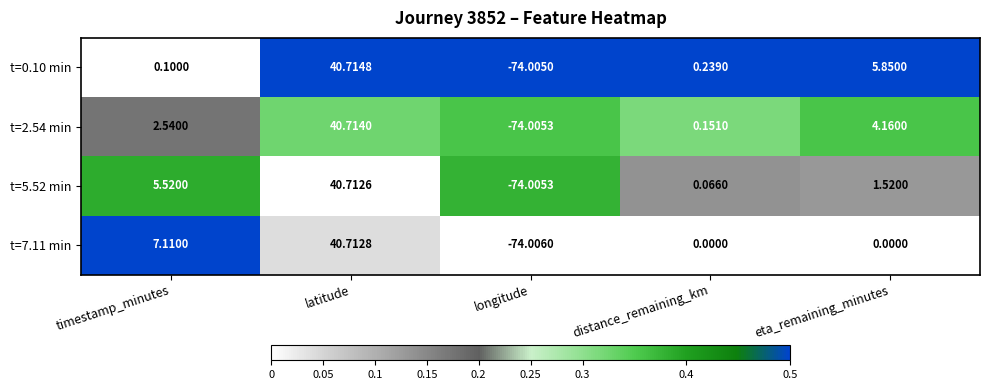

At which category is the sum across all series the highest?

latitude